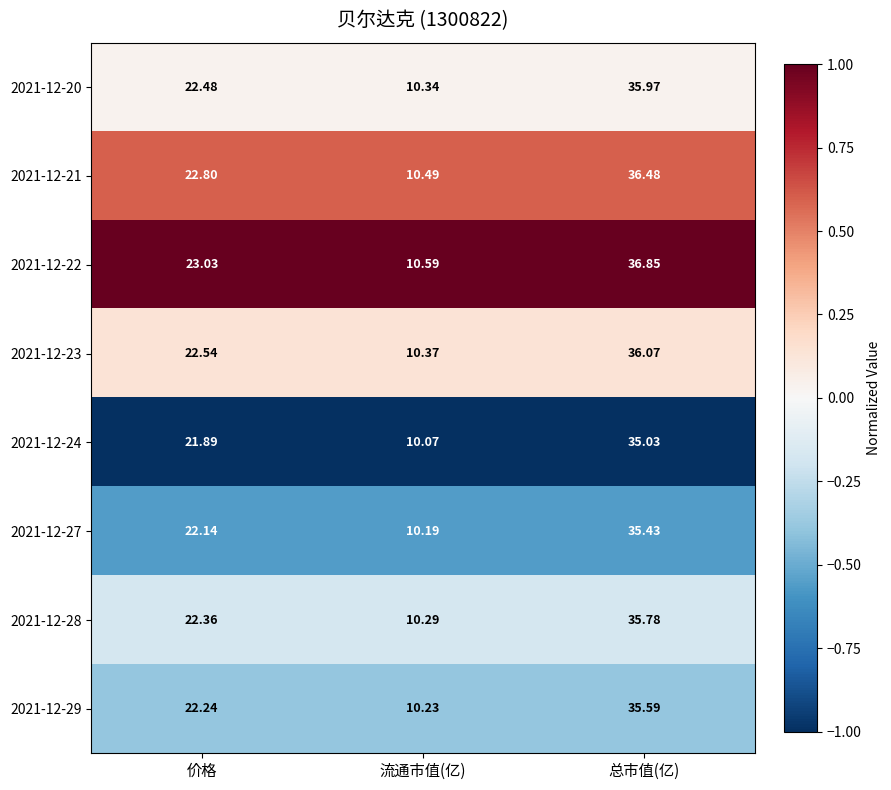

At which label does 2021-12-21 reach its minimum?

流通市值(亿)